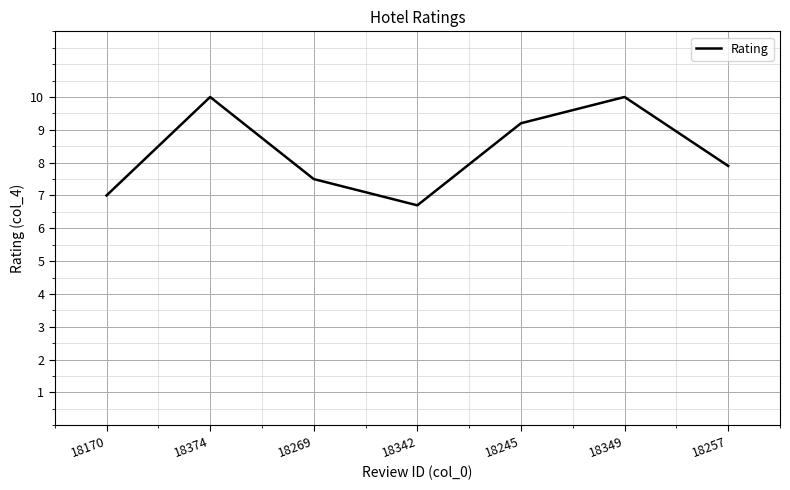

What is the average value?

8.3